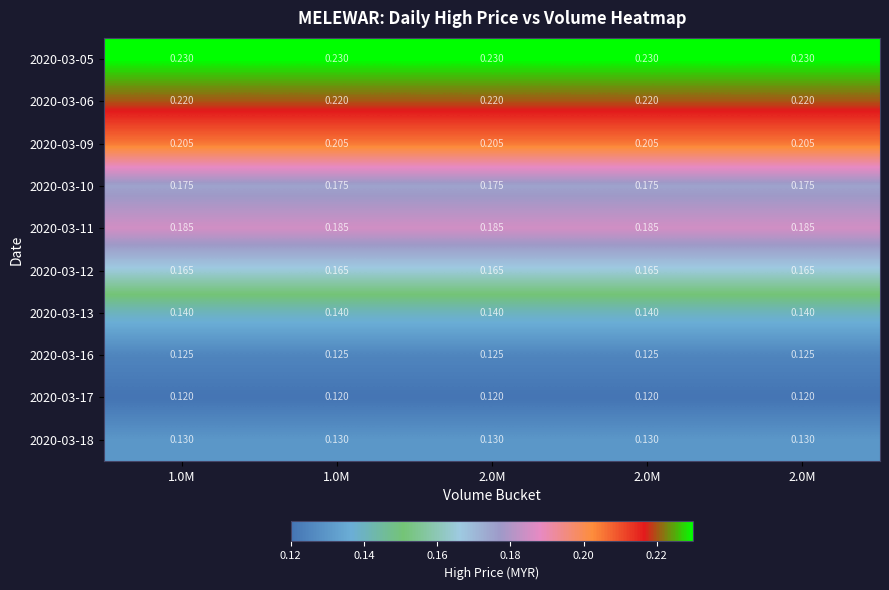

How many series are shown in this chart?

10